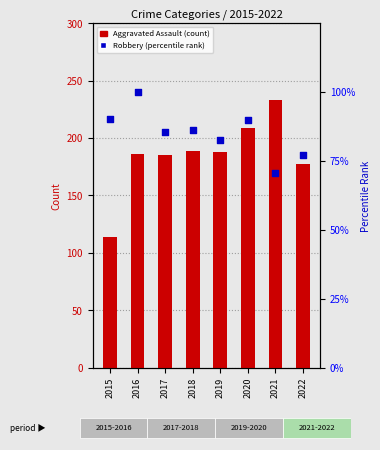

What are all the series names shown in the legend?

Aggravated Assault, Robbery